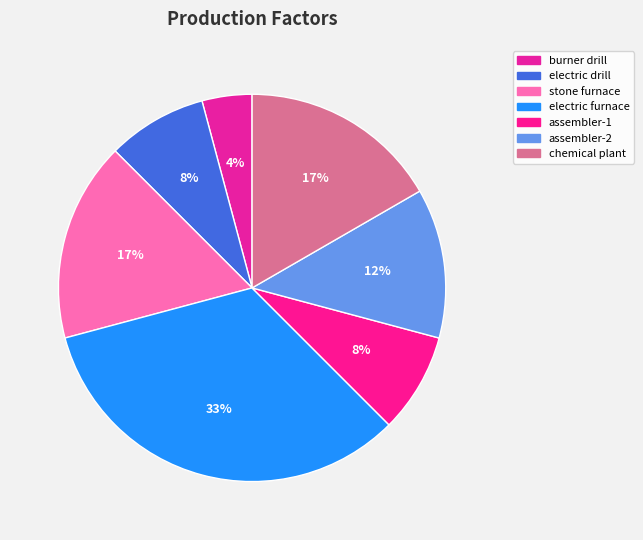

What is the ratio of the value at assembler-2 to the value at chemical plant?

0.8